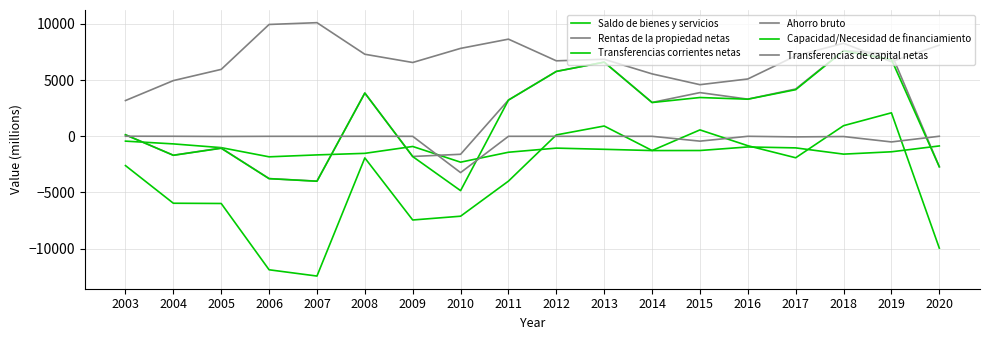

What is the lowest value of the Transferencias corrientes netas series?

-2310